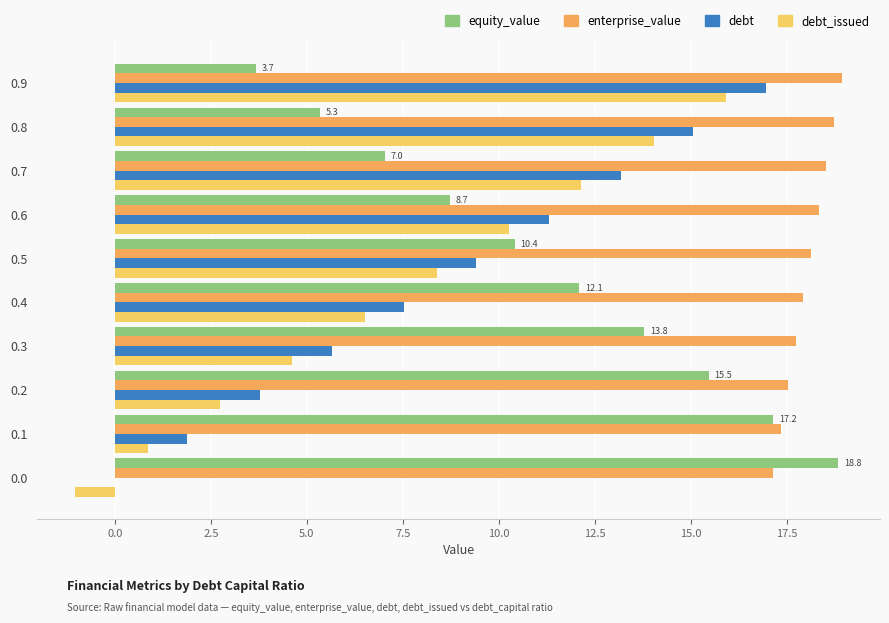

What is the maximum value for debt?

16.9